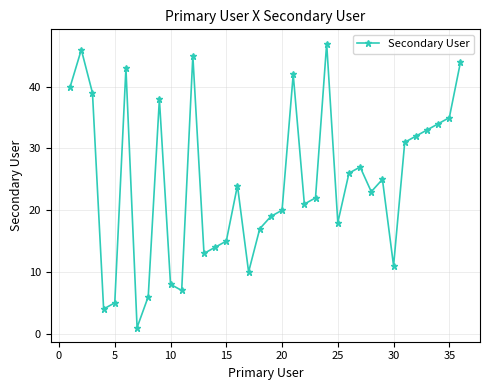

True or false: the data has more than 1 interior local peaks.

True